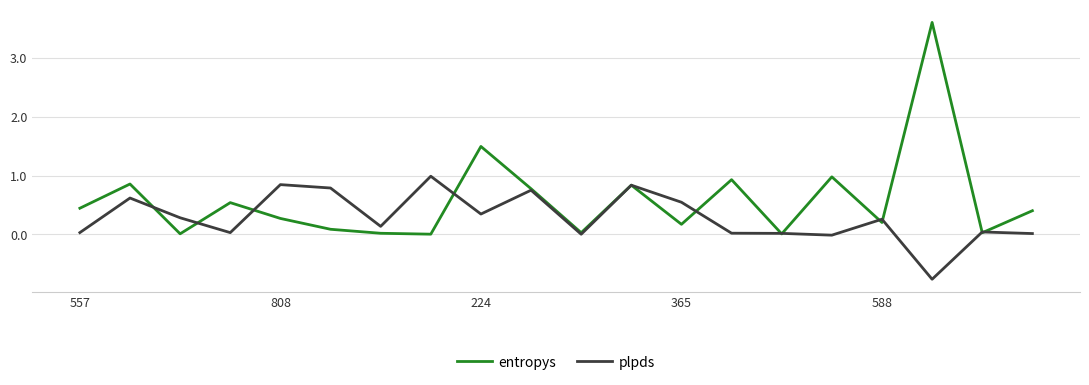

Which series has the largest range (max minus min)?

entropys